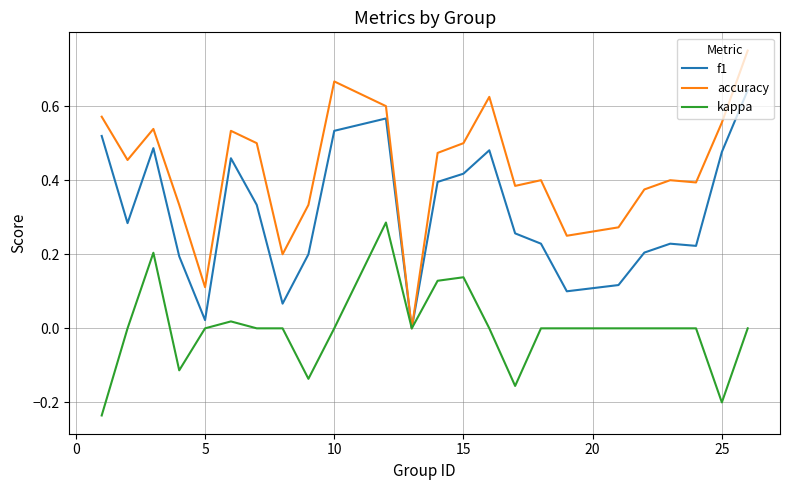

Does the chart display data point markers on the line(s)?

No